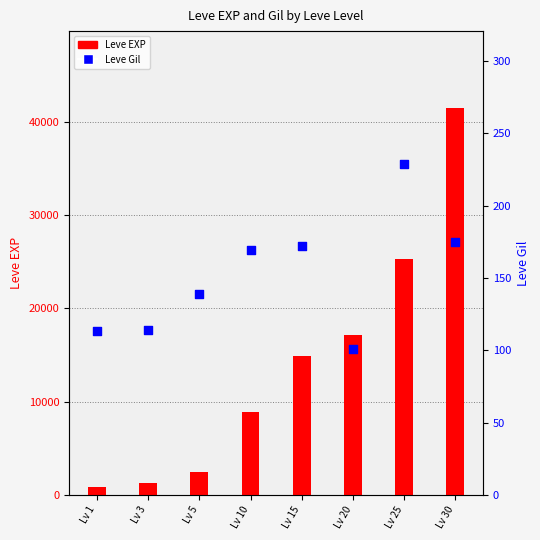

What are all the series names shown in the legend?

Leve EXP, Leve Gil